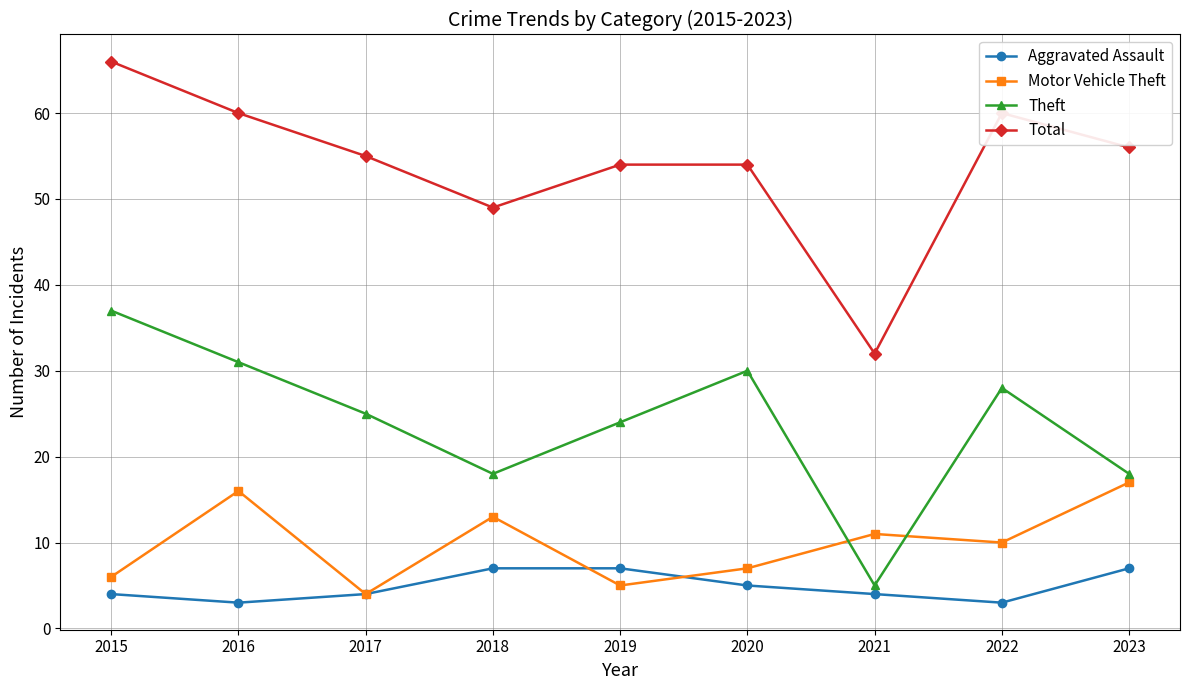

How many interior local peaks does the Motor Vehicle Theft series have?

3